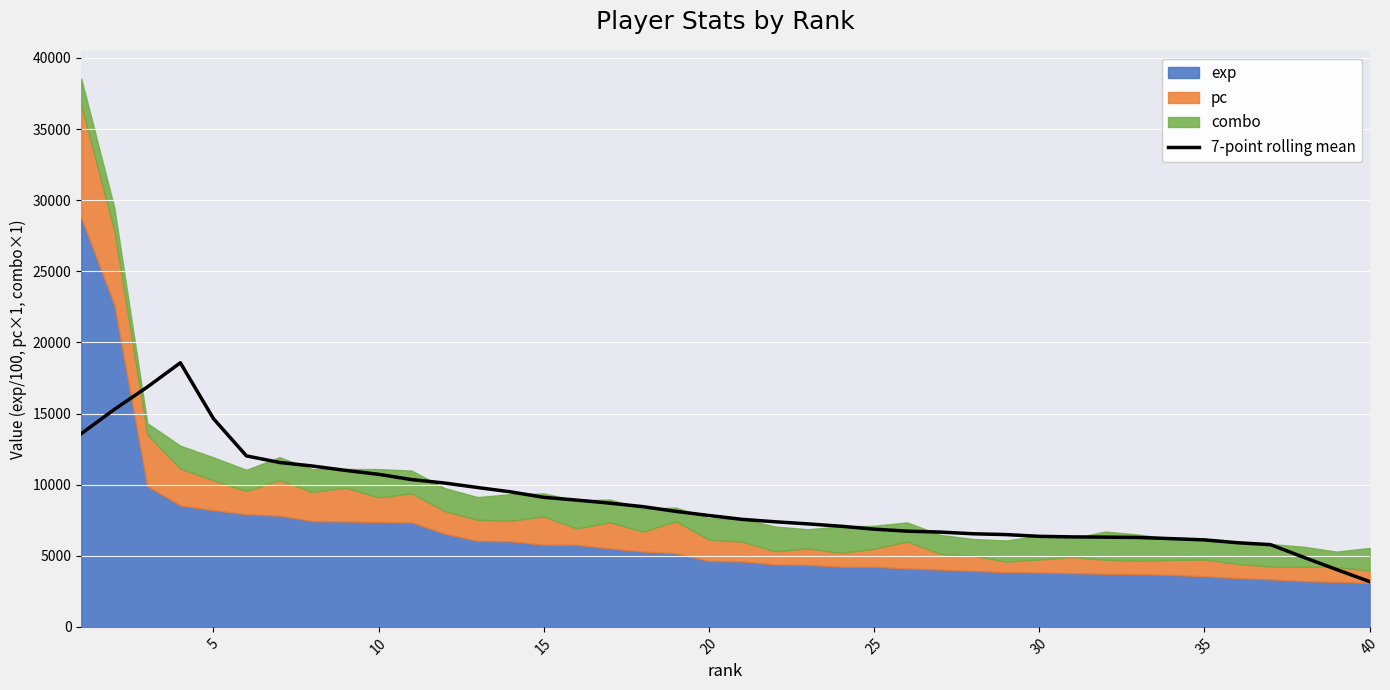

How many lines are shown in the chart?

1